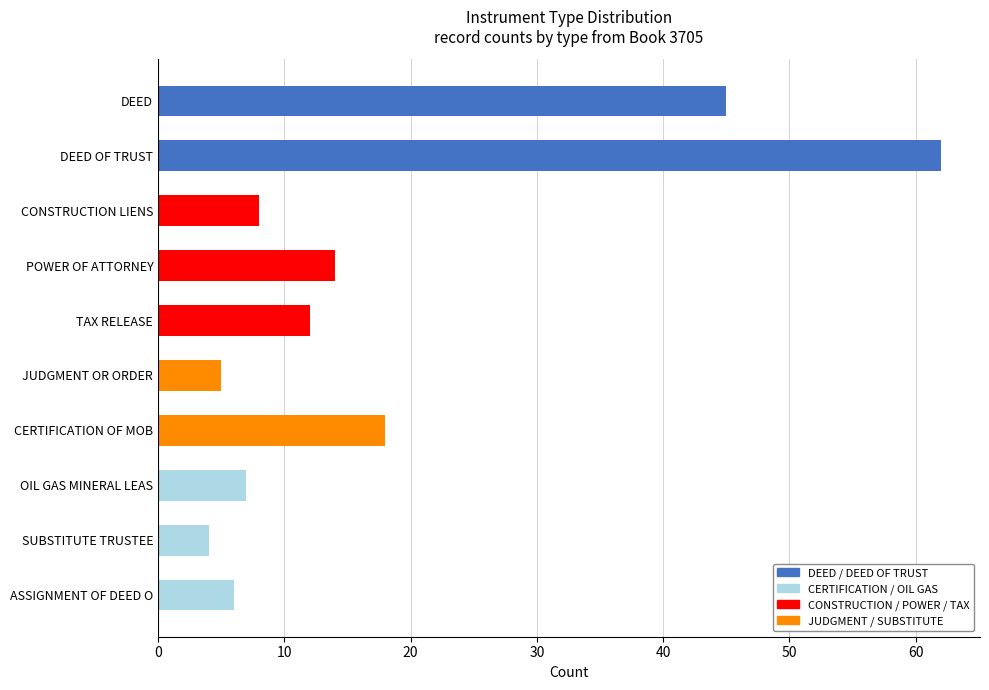

The DEED OF TRUST series shows 25 at DEED OF TRUST. True or false?

False